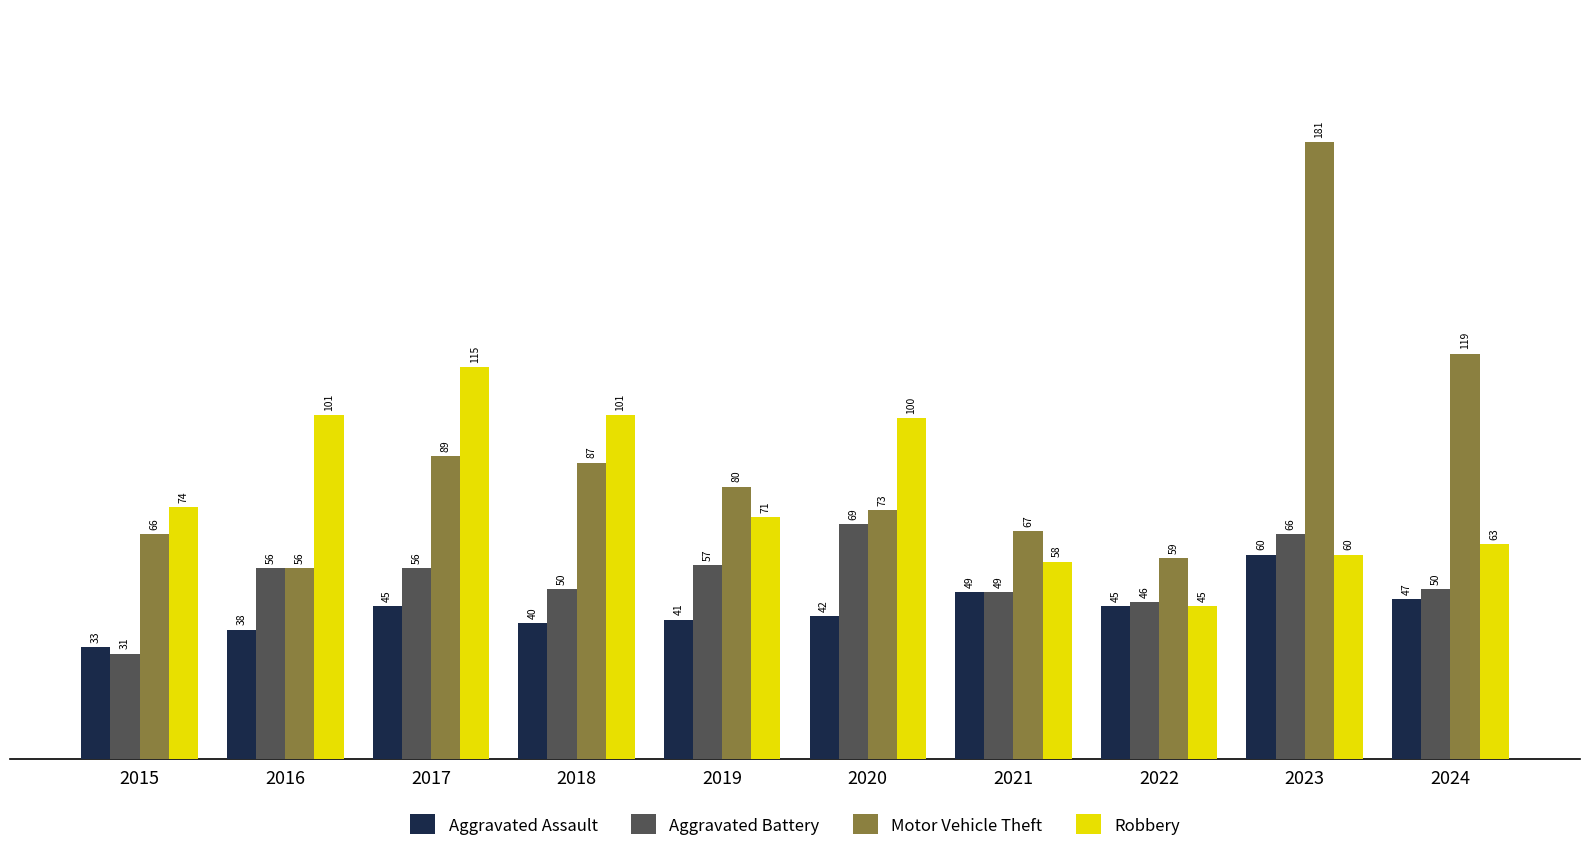

The Robbery series shows 101 at 2016. True or false?

True